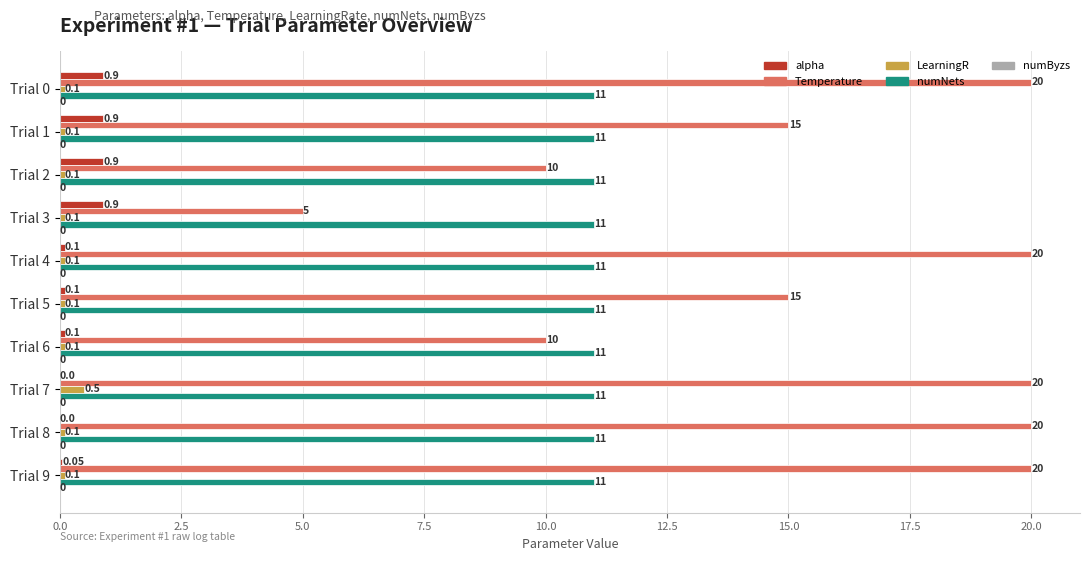

How many distinct data groups are displayed?

4